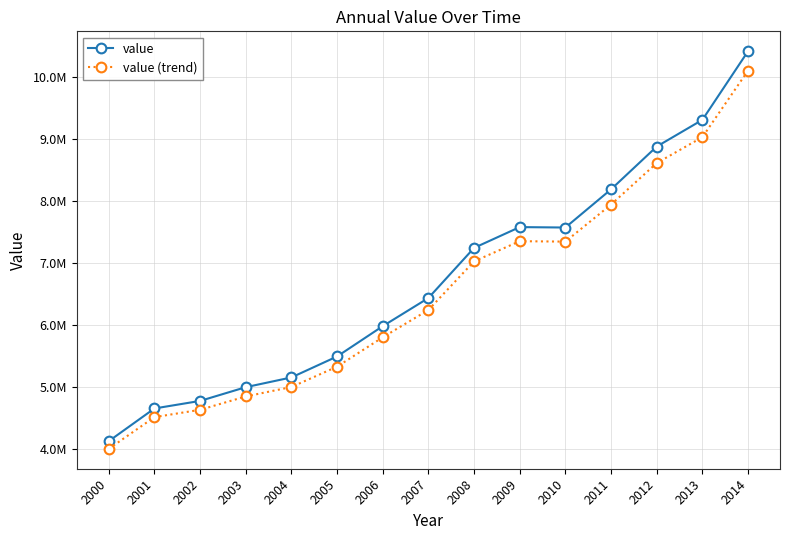

List the labels in order of value (trend) value, smallest first.

2000, 2001, 2002, 2003, 2004, 2005, 2006, 2007, 2008, 2010, 2009, 2011, 2012, 2013, 2014